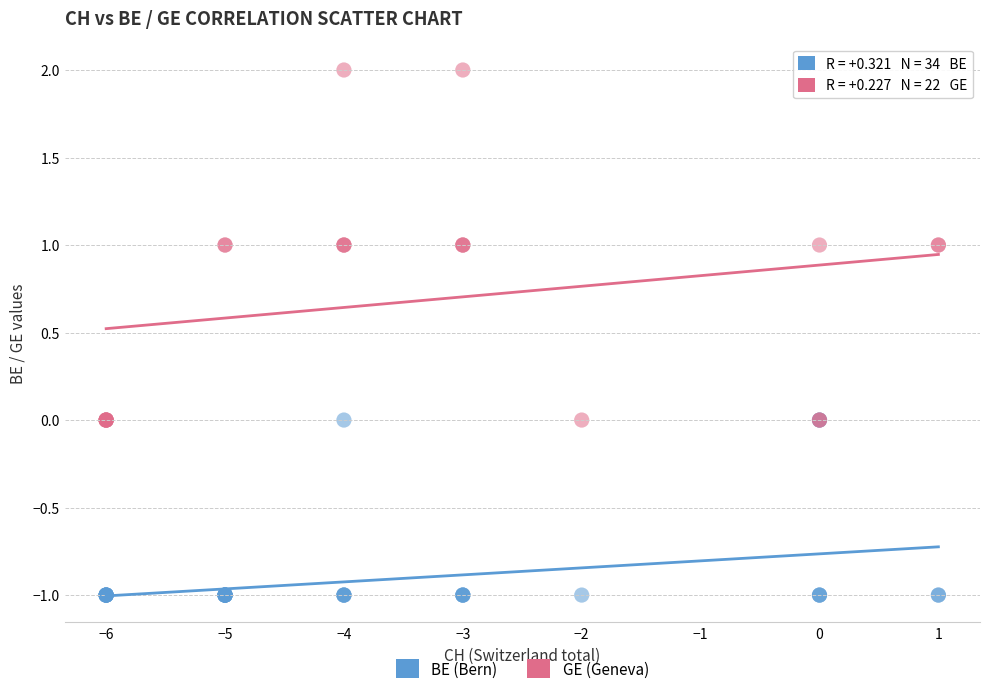

Which series contains the highest Y value?

GE (Geneva)